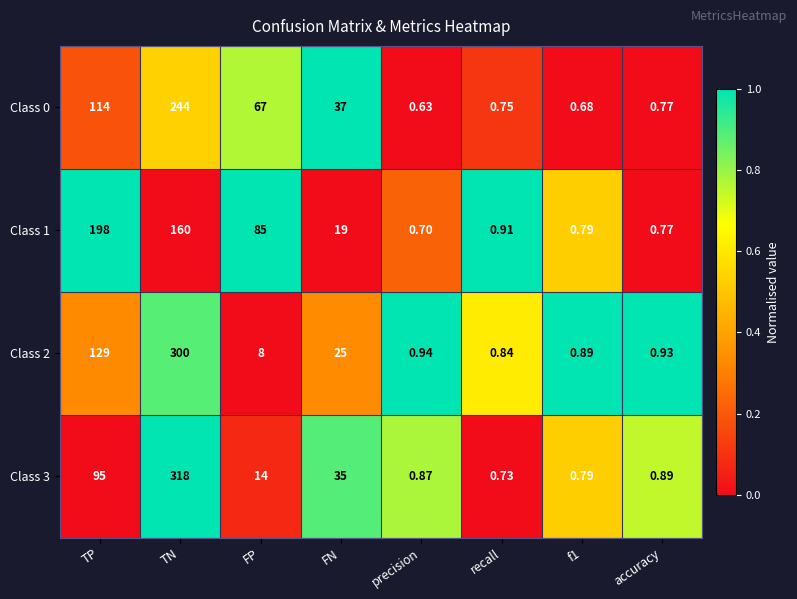

Where does the Class 0 series first go above 37?

TP